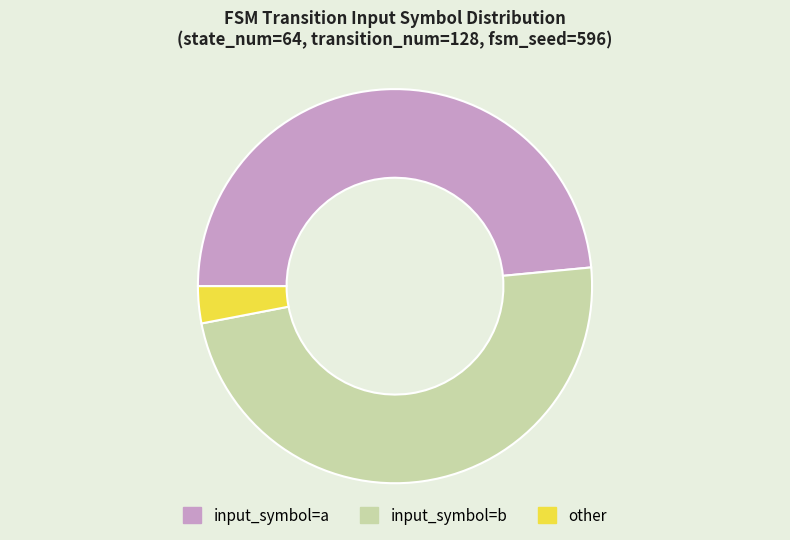

Does any single category account for the majority?

No